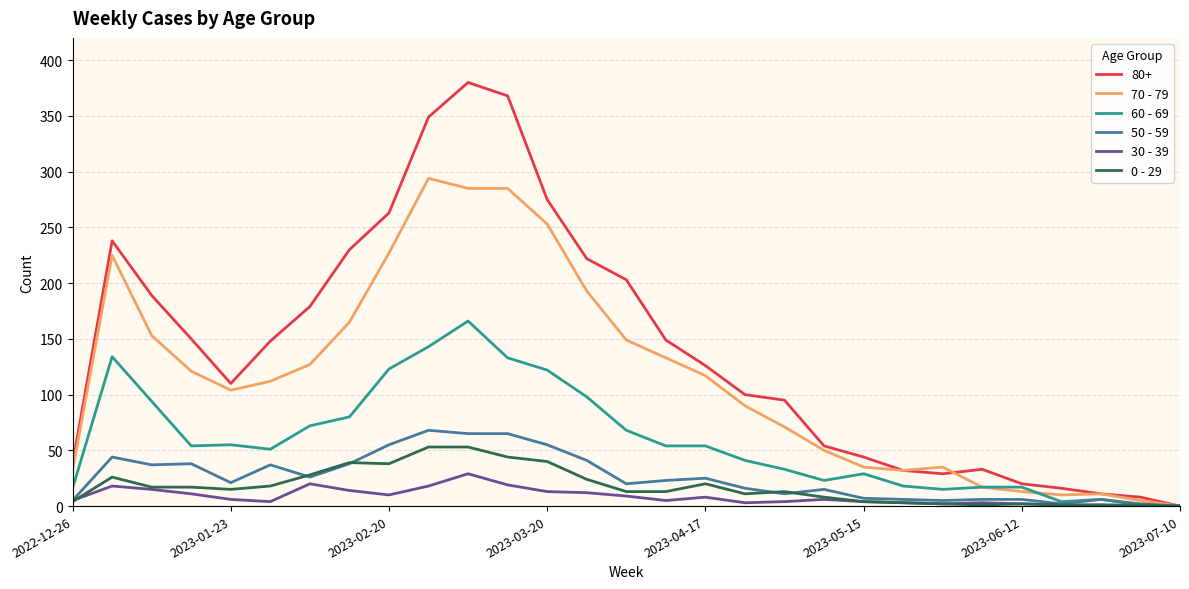

Which series has the widest spread of values?

80+